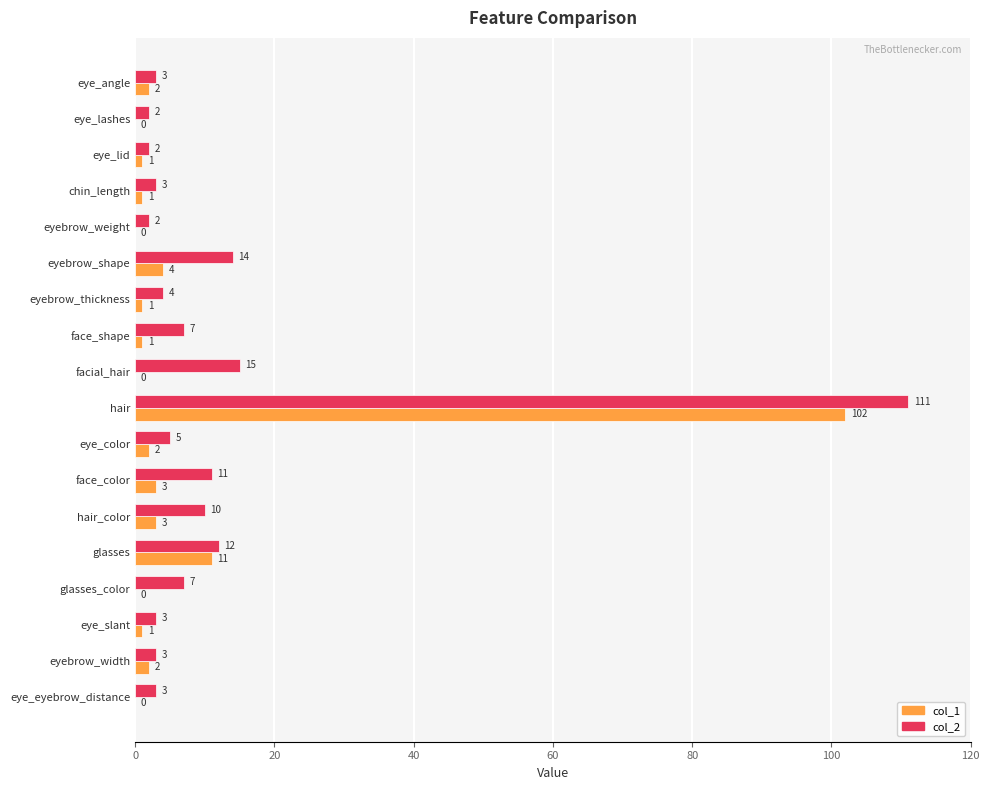

Is it true that col_1 equals 5 at glasses?

False